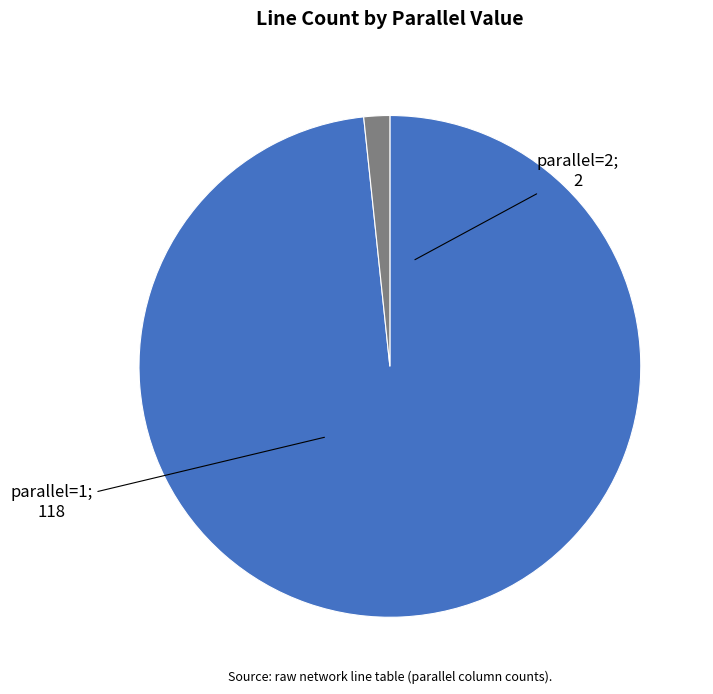

Is there a majority slice in this chart?

Yes